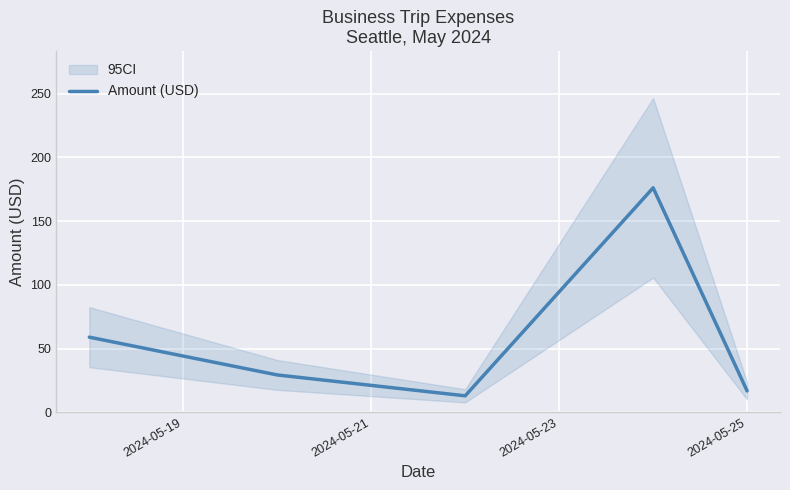

What is the minimum value for Amount (USD)?

12.9